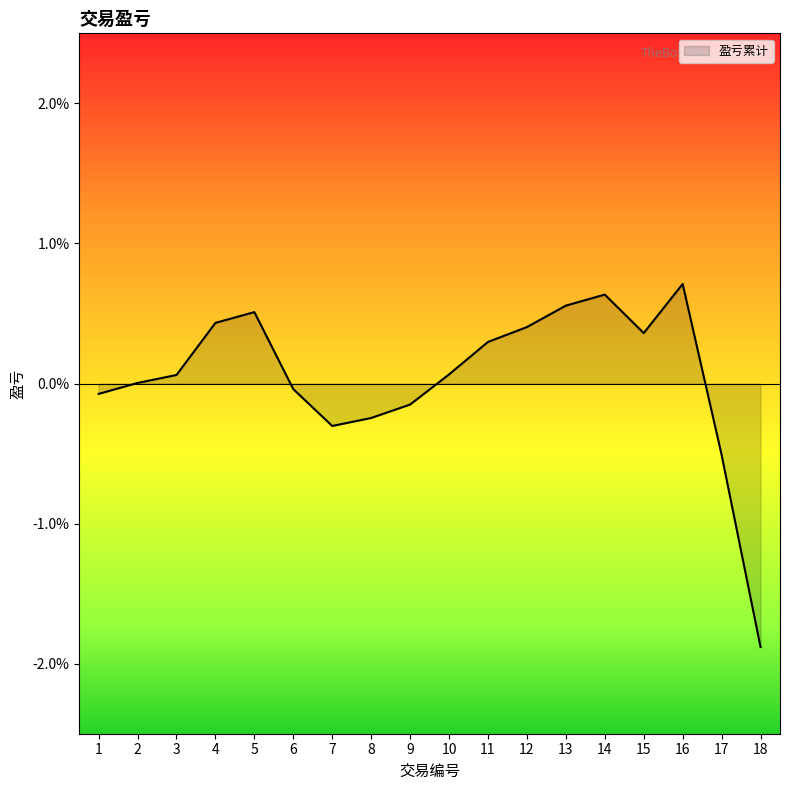

Where does the data first go above 0?

2